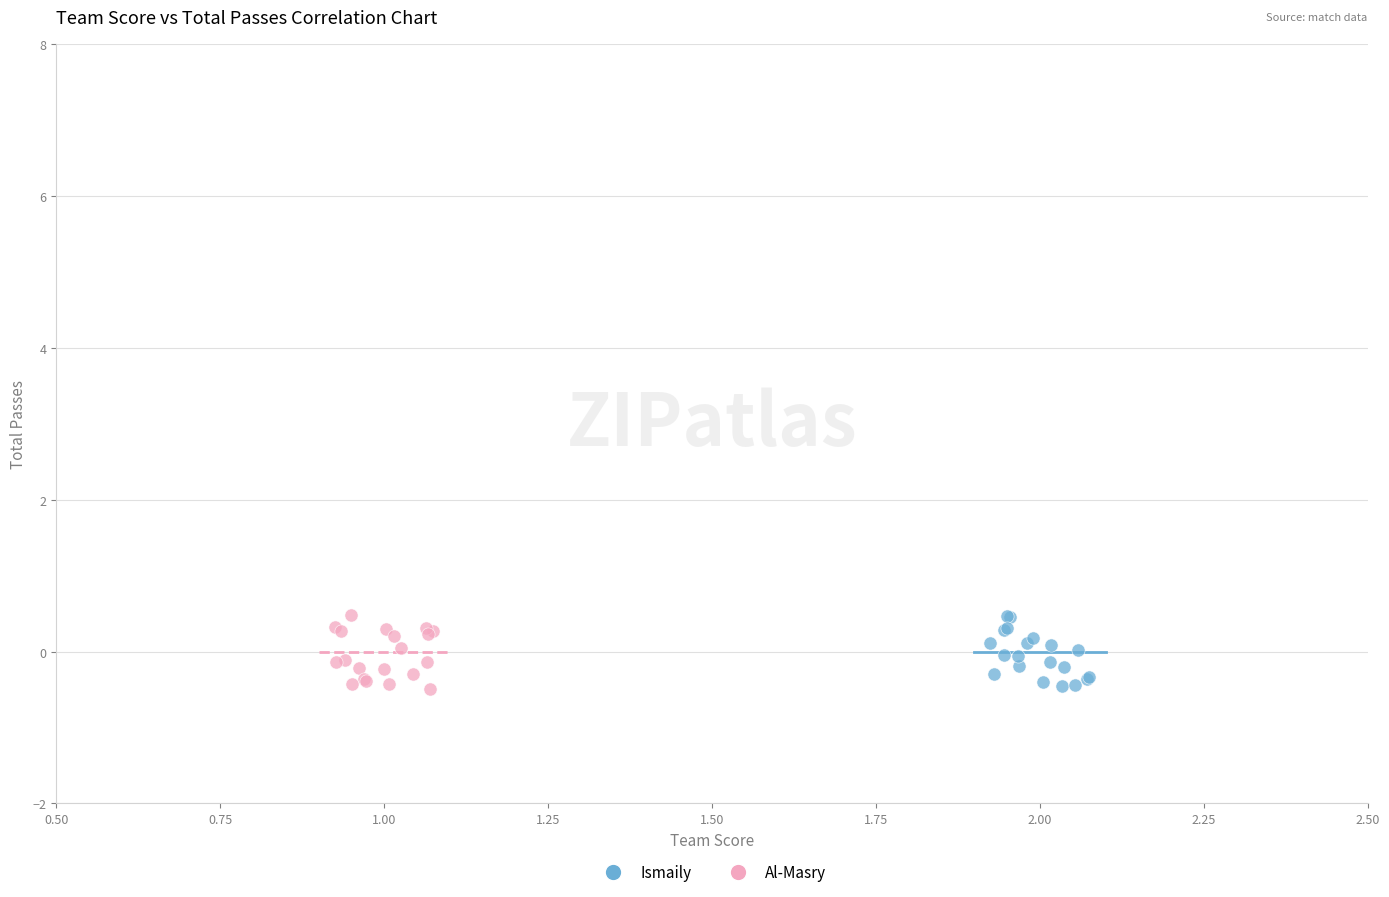

What are all the series names shown in the legend?

Ismaily, Al-Masry